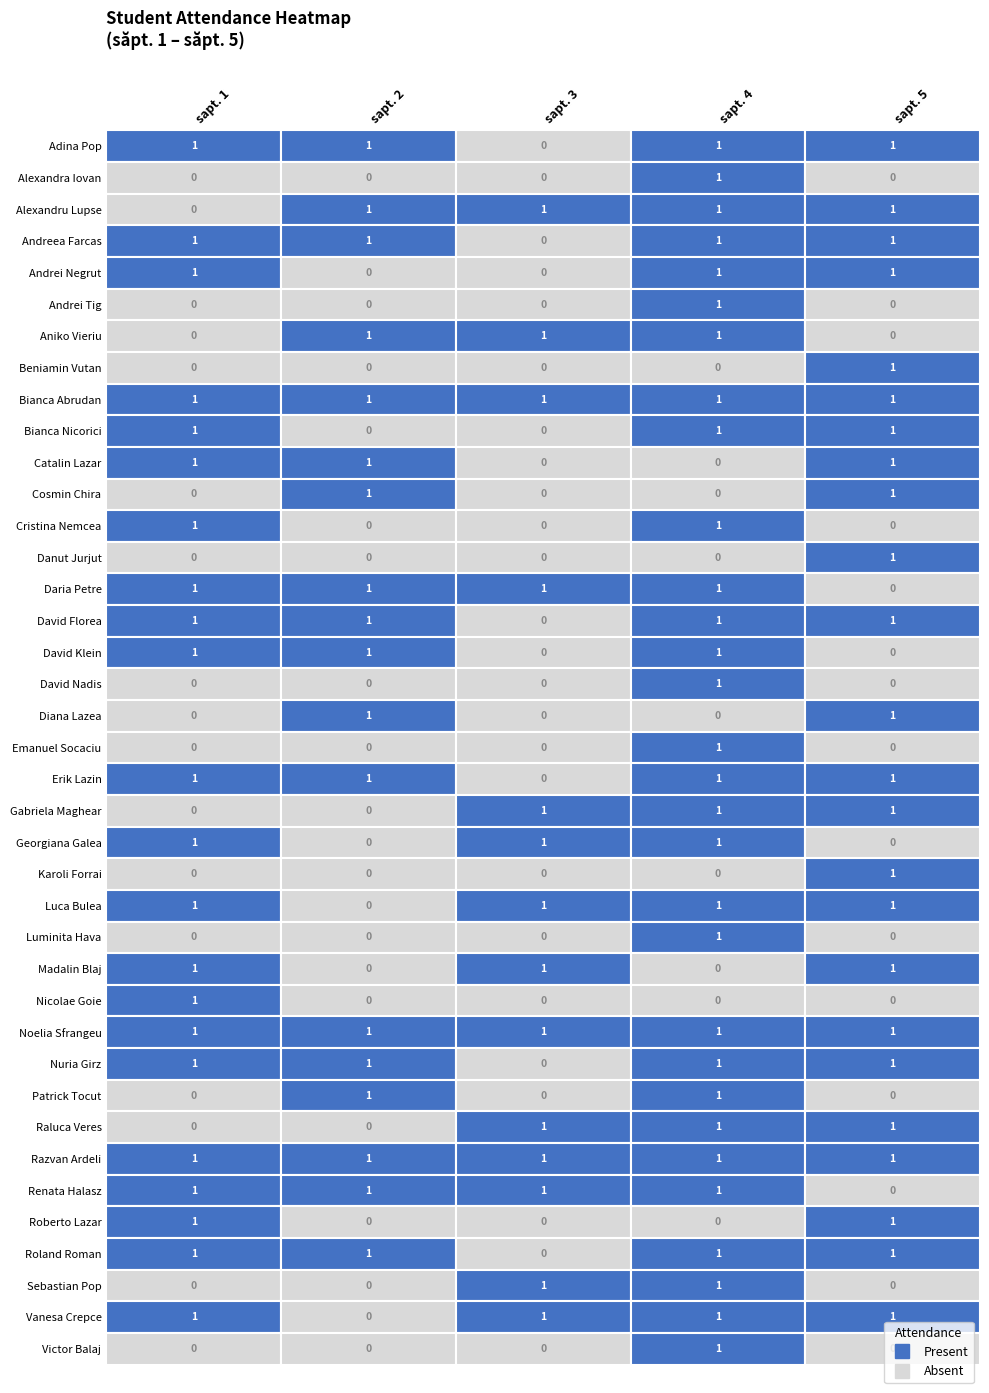

What is the spread (max minus min) of values at Alexandra Iovan?

1